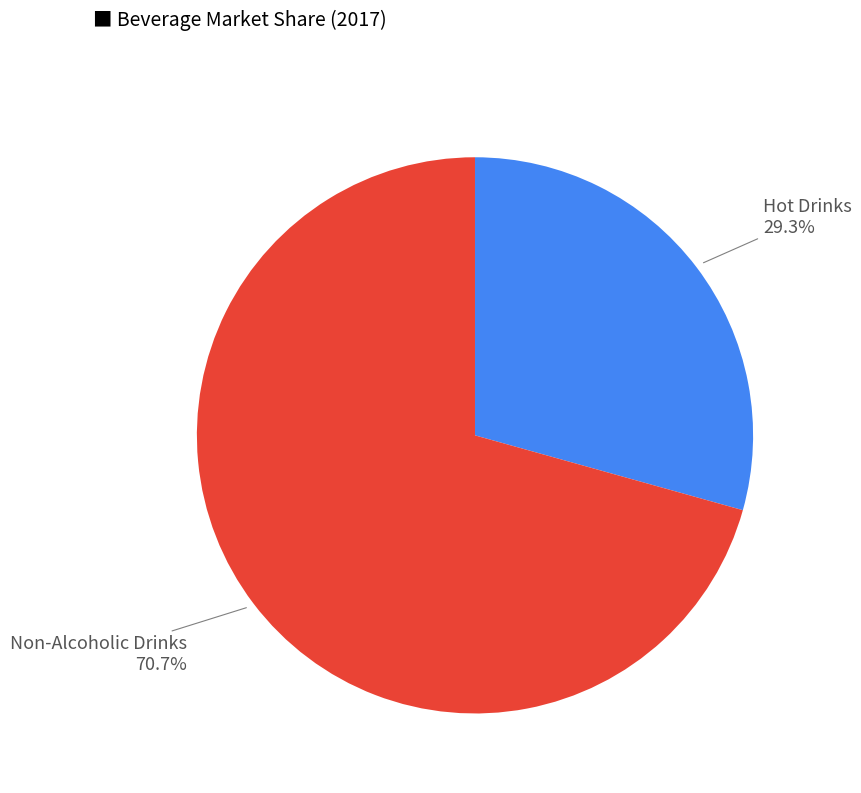

Does any single category account for the majority?

Yes